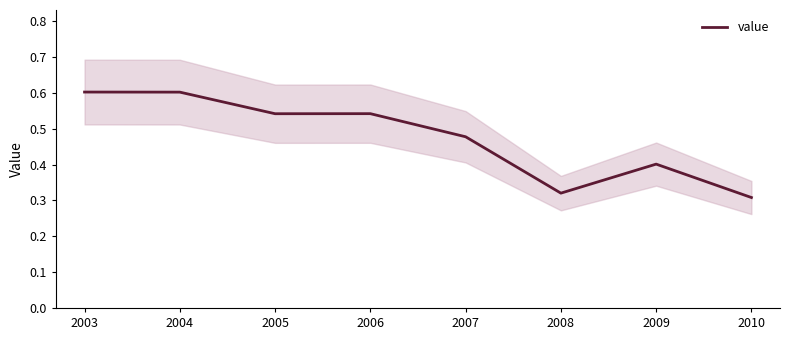

Read the value at 2010.

0.3